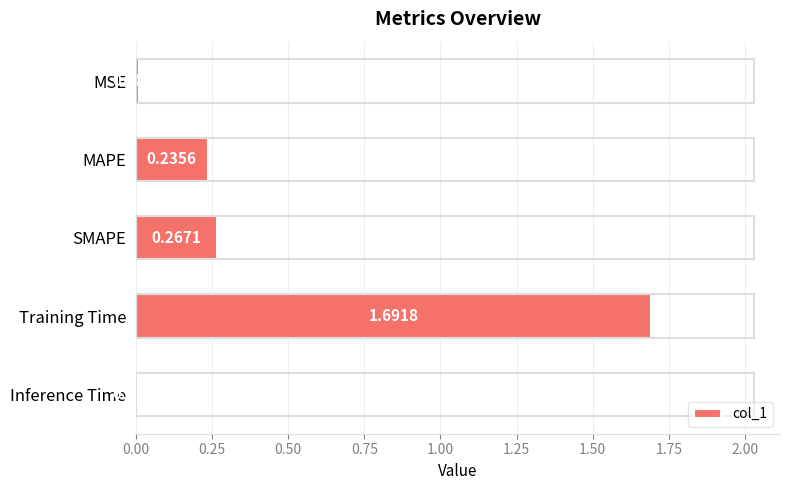

Which has a higher value, SMAPE or MSE?

SMAPE